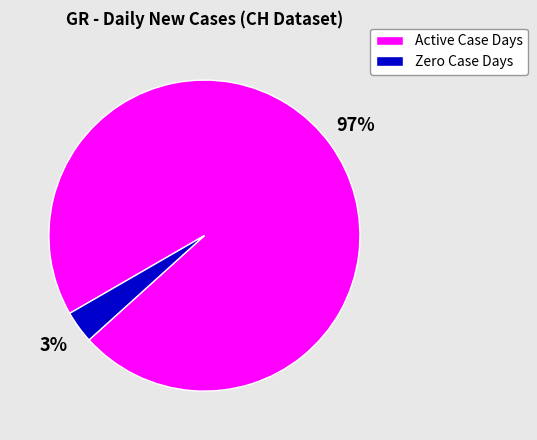

To the nearest percent, what is the combined percentage of Zero Case Days and Active Case Days?

100%